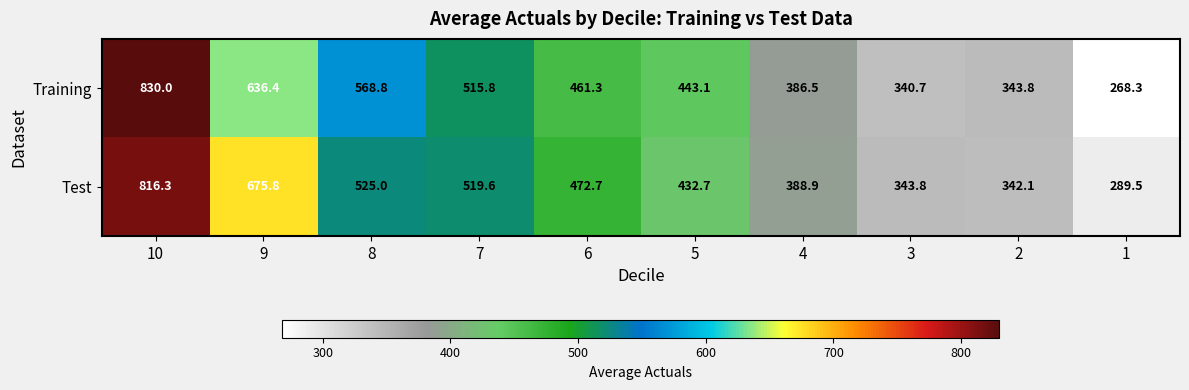

How many values in the Test series exceed 472?

5